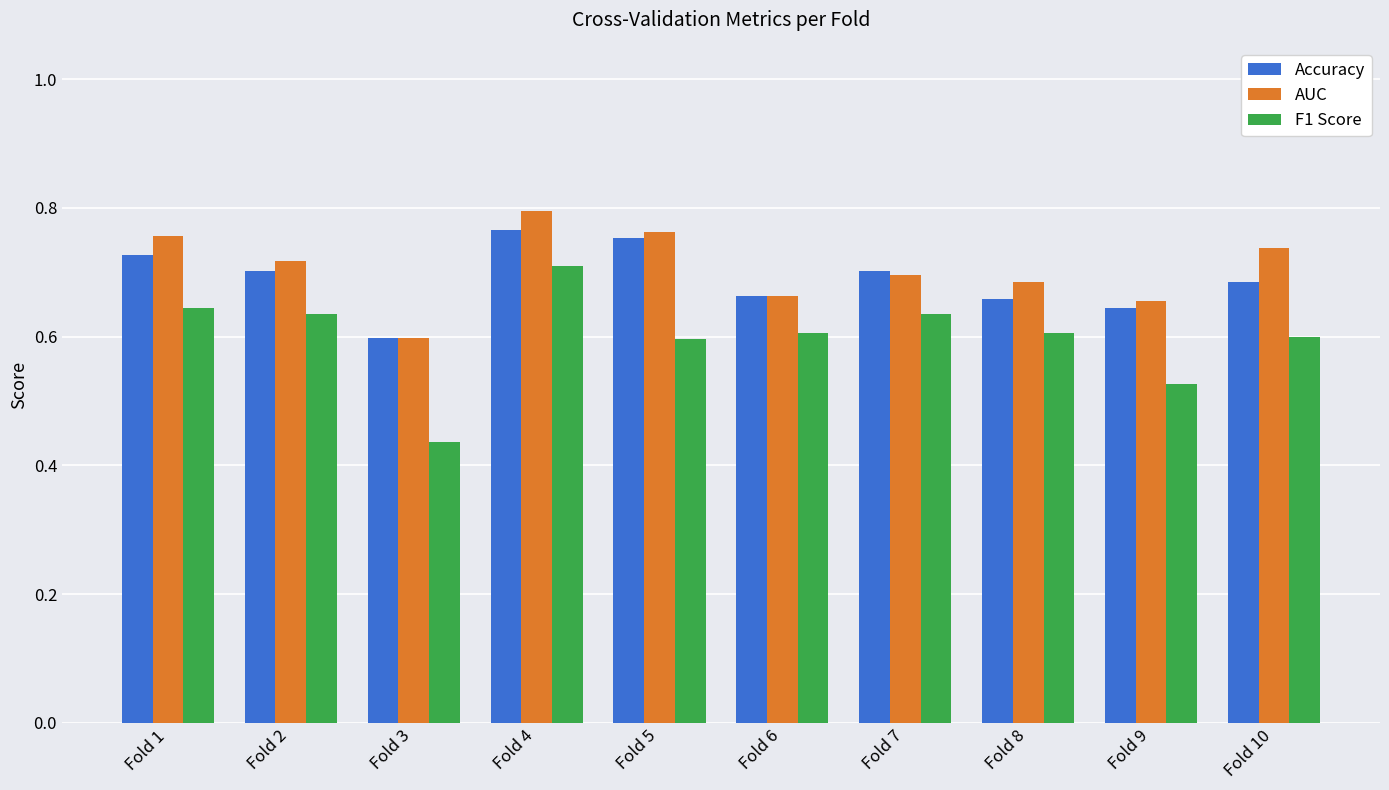

The value of F1 Score at Fold 10 is 0.9. True or false?

False